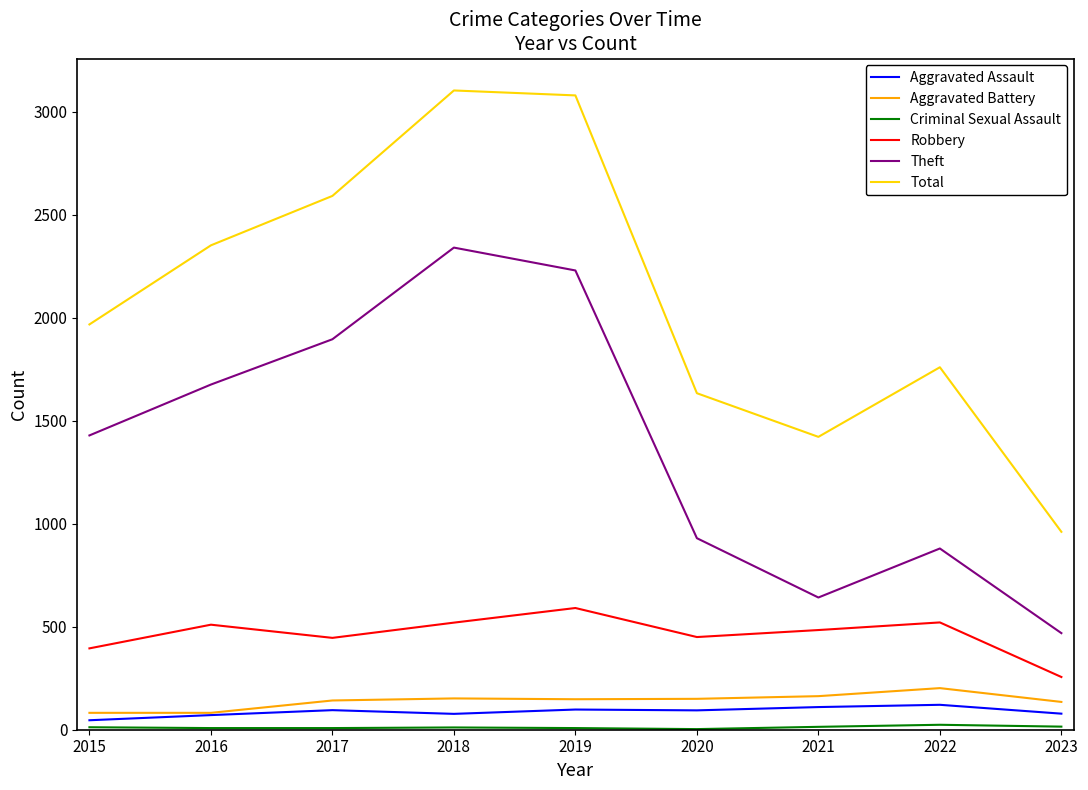

What is the maximum value shown in the chart?

3104